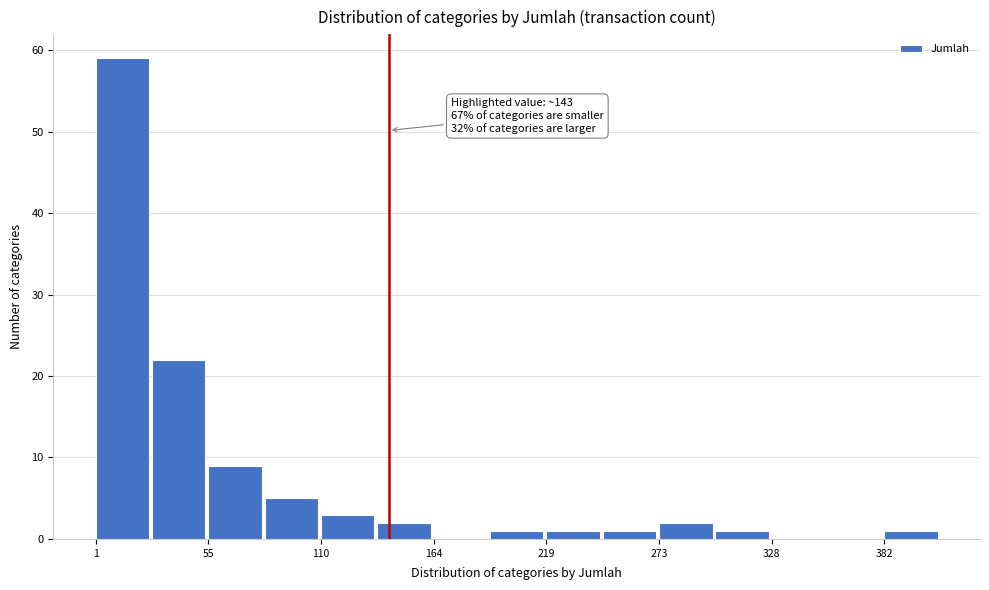

Read against the x-axis, roughly where is the centre of the tallest bar?

10